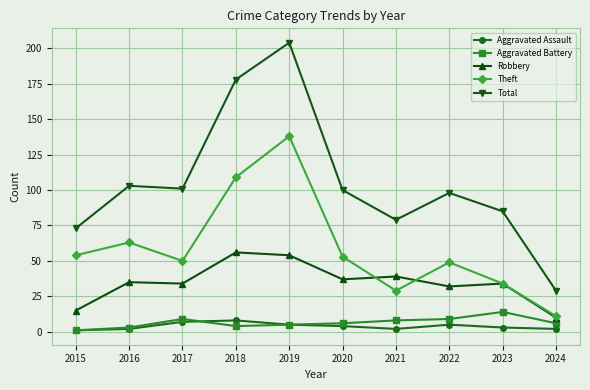

Reading right to left, extract all data points from this chart.

Aggravated Assault: 2024=2	2023=3	2022=5	2021=2	2020=4	2019=5	2018=8	2017=7	2016=2	2015=1
Aggravated Battery: 2024=6	2023=14	2022=9	2021=8	2020=6	2019=5	2018=4	2017=9	2016=3	2015=1
Robbery: 2024=10	2023=34	2022=32	2021=39	2020=37	2019=54	2018=56	2017=34	2016=35	2015=15
Theft: 2024=11	2023=34	2022=49	2021=29	2020=53	2019=138	2018=109	2017=50	2016=63	2015=54
Total: 2024=29	2023=85	2022=98	2021=79	2020=100	2019=204	2018=178	2017=101	2016=103	2015=73